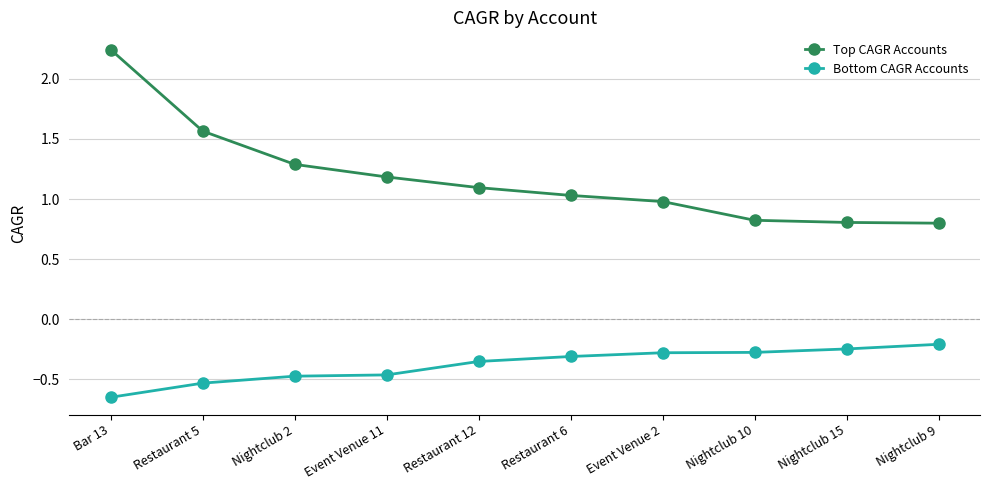

True or false: Bottom CAGR Accounts and Top CAGR Accounts cross at least once.

False